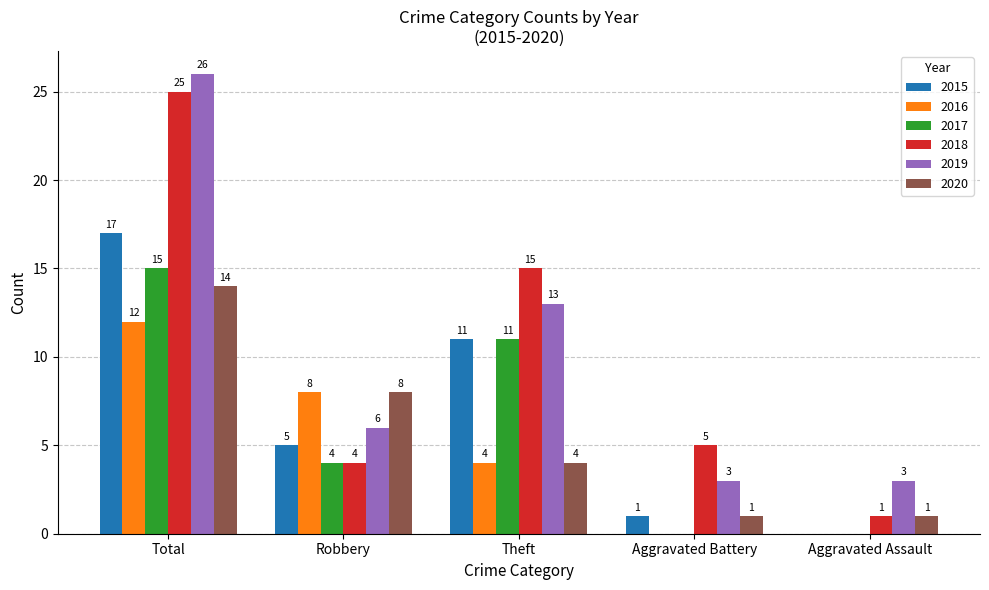

How many groups of bars are there?

5